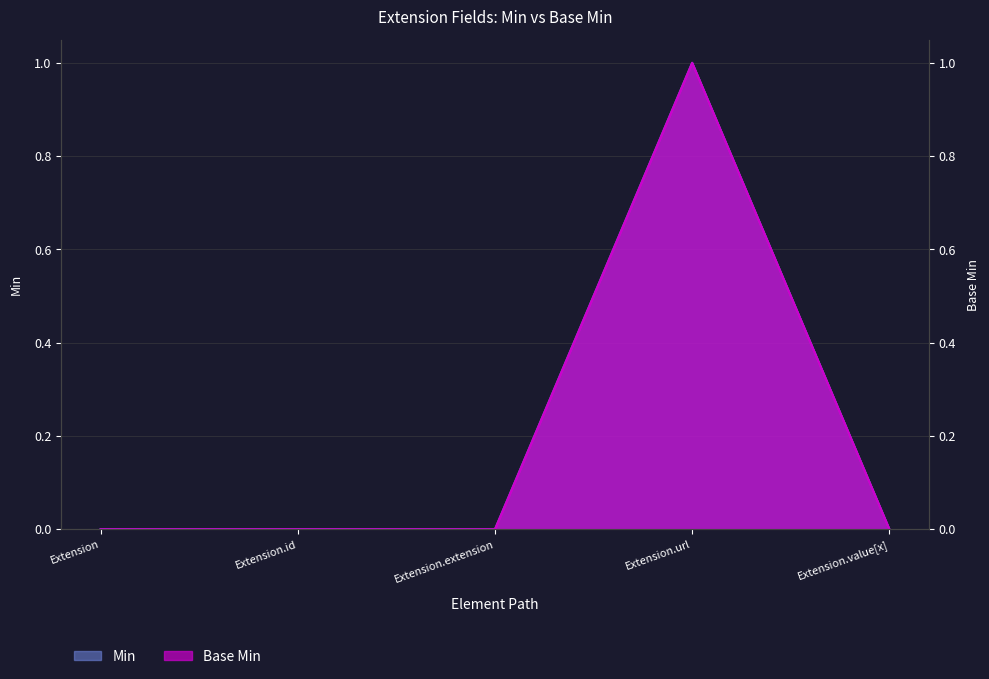

True or false: Base Min and Min cross at least once.

False